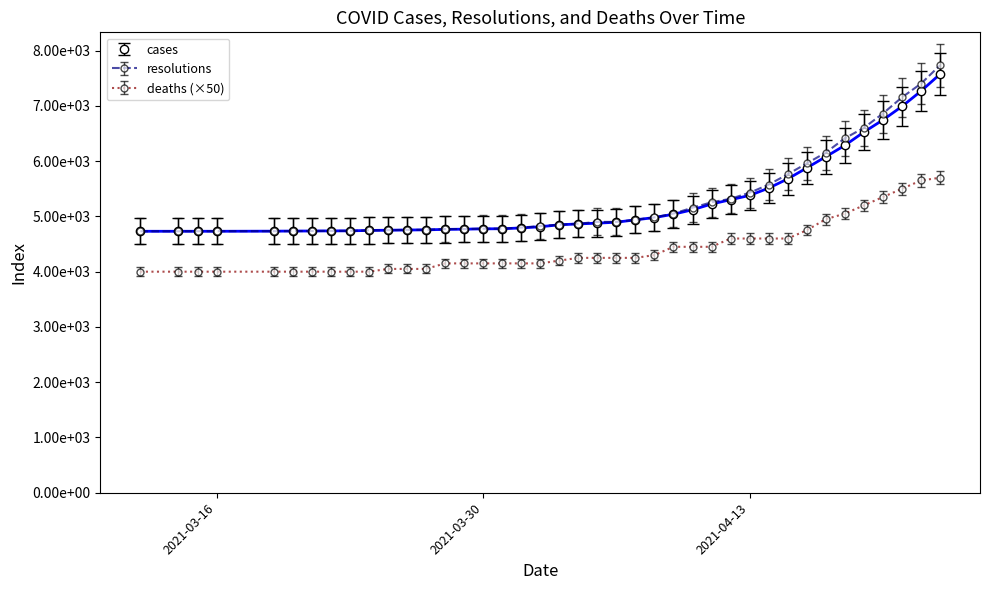

Is this an area chart (filled region under the line)?

No